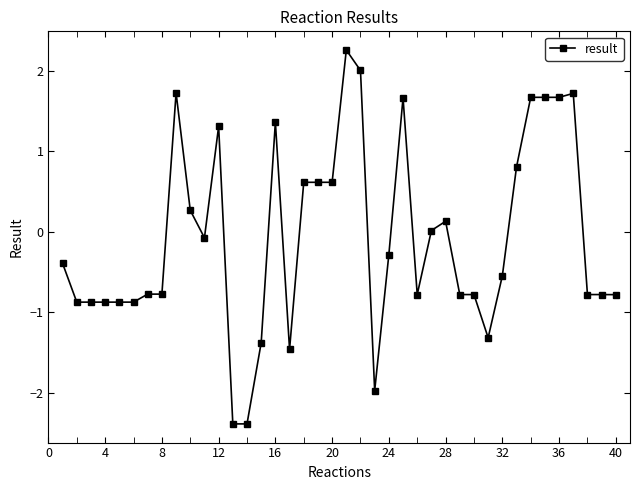

True or false: the data has more than 1 interior local peaks.

True